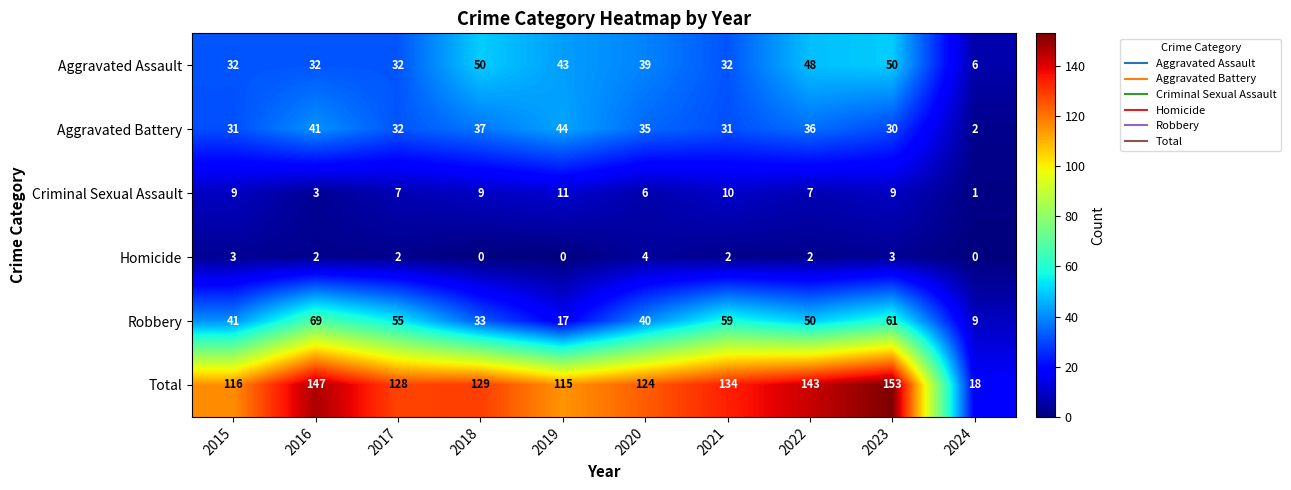

Which series changed the most between 2016 and 2024?

Total